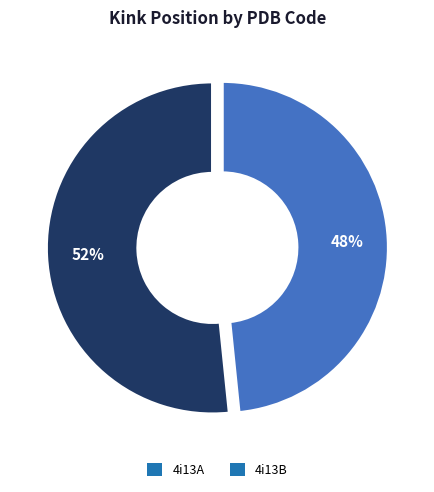

To the nearest percent, what is the combined percentage of 4i13B and 4i13A?

100%